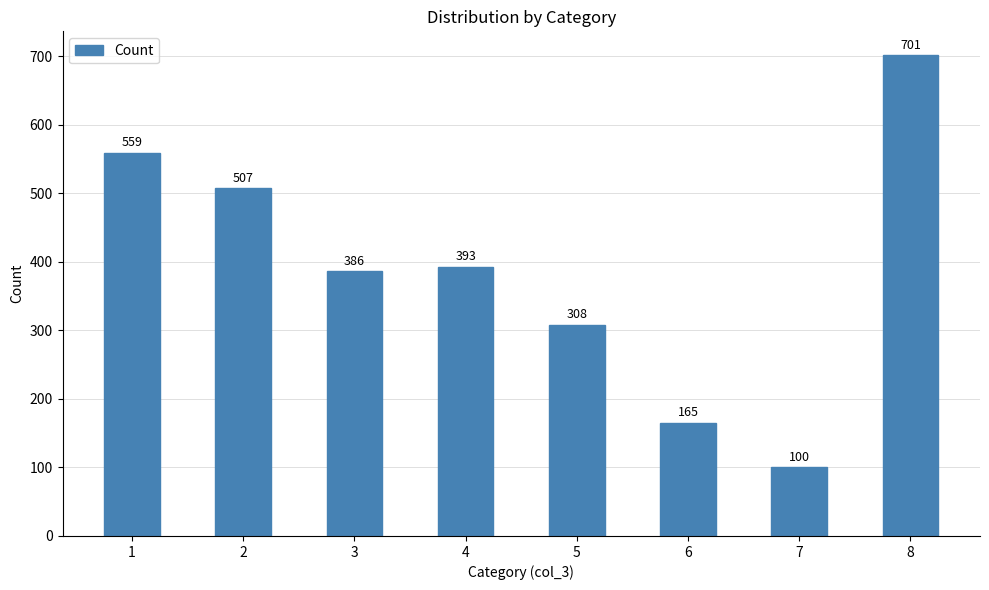

Between 6 and 8, which is larger?

8